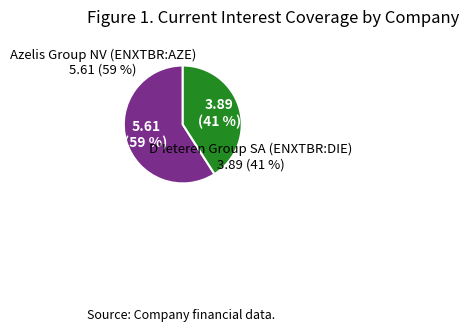

Is there a majority slice in this chart?

Yes